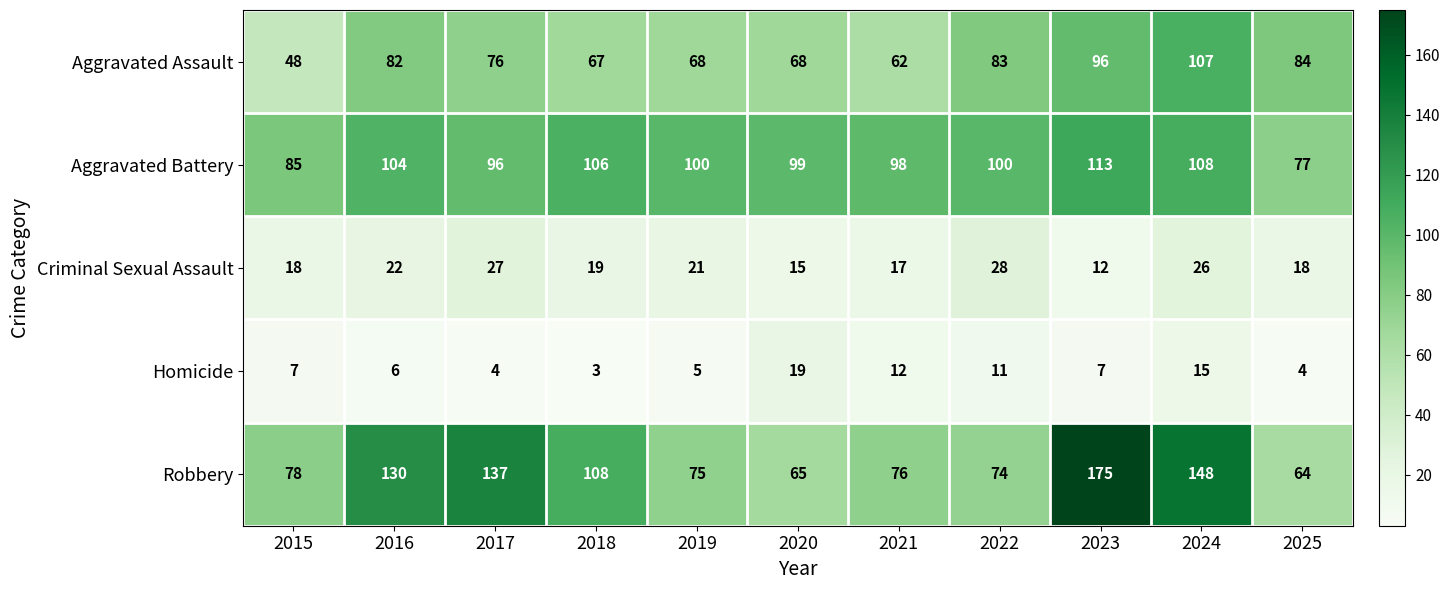

The Aggravated Assault series shows 25 at 2023. True or false?

False